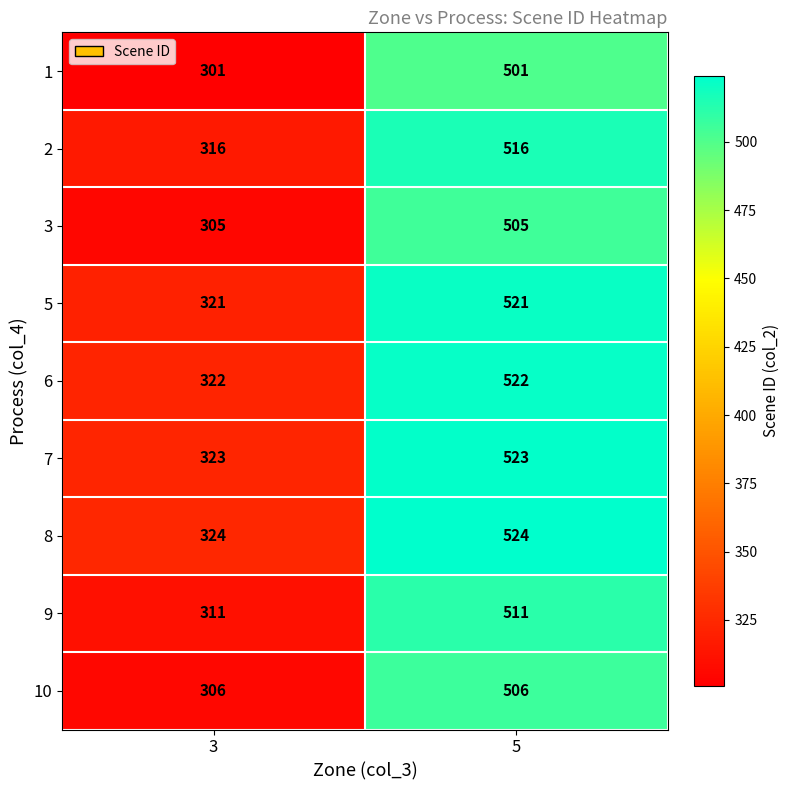

What is the sum of all 9 values?

822